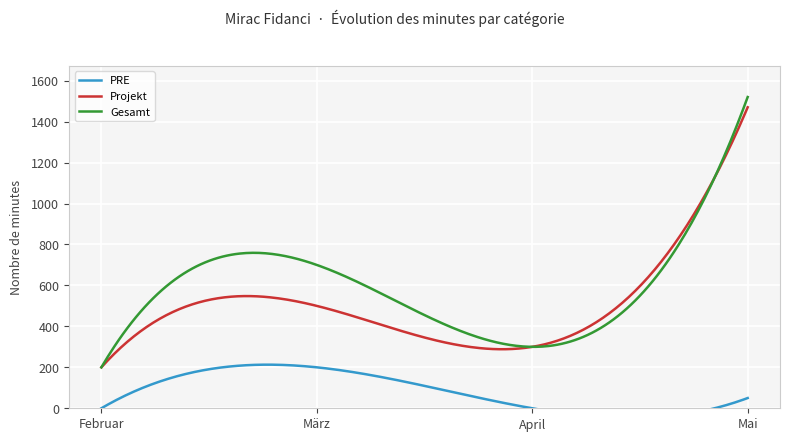

At which label does Projekt reach its minimum?

Februar